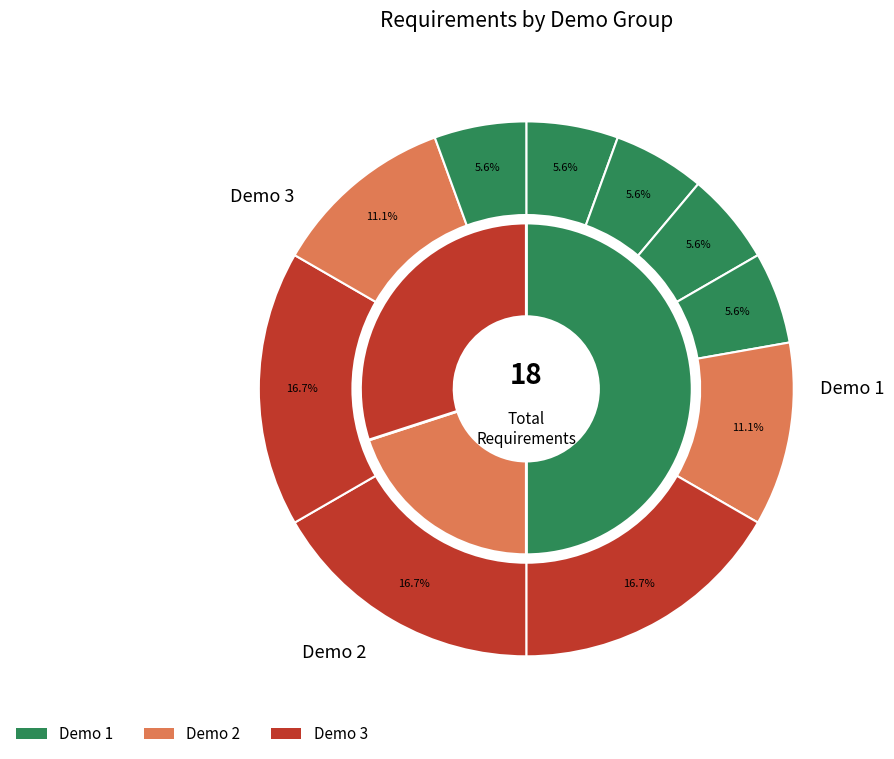

Count the number of slices in the pie.

10